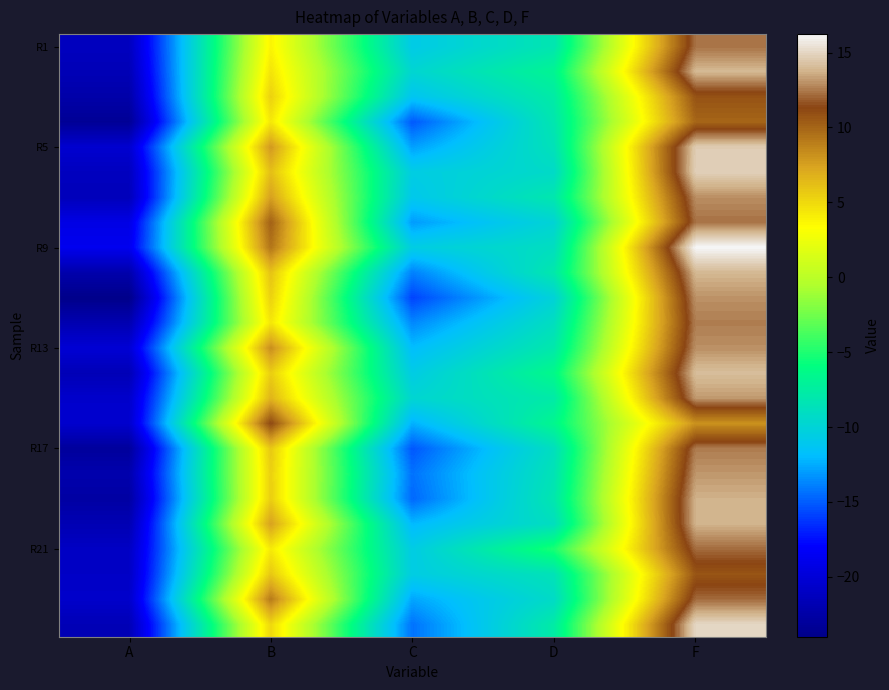

What is the difference between the highest and lowest values at D?

4.9